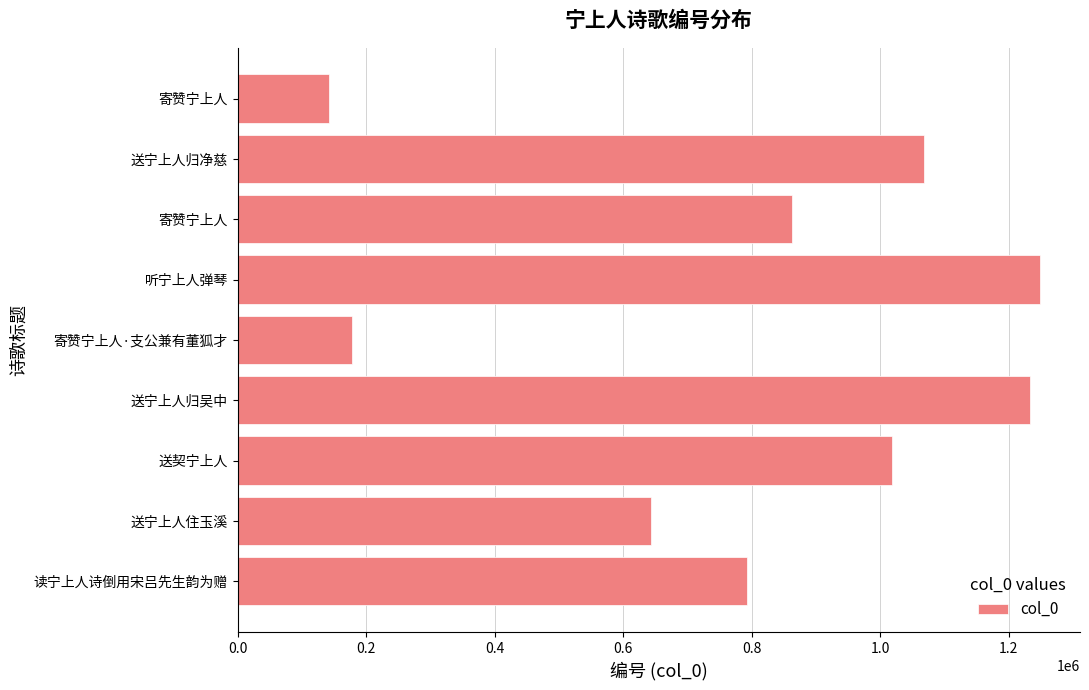

How many bars are there in total?

9